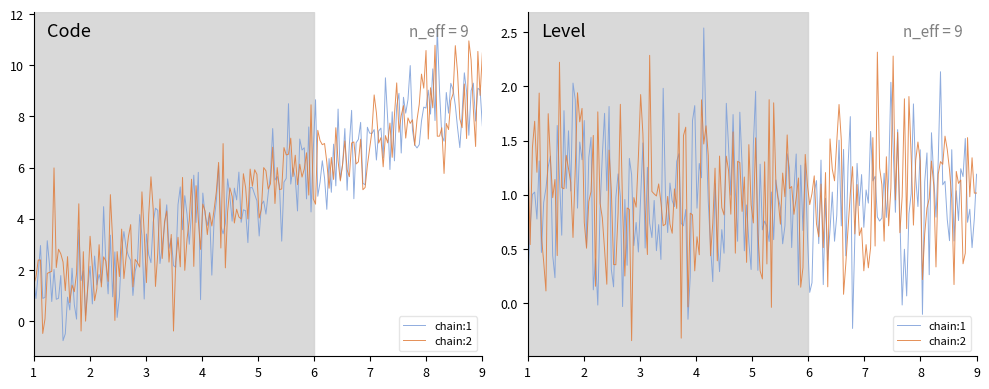

What is the sum of the values at 1 and 1?

7